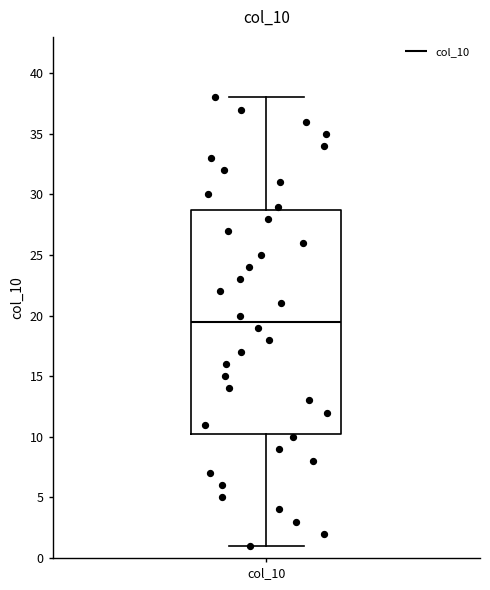

Transcribe this box plot: give where the median line is, the range the box spans, and where the two whiskers end, as read against the y-axis. The values are not printed on the chart, so give them approximately, as read against the axis.

median 19.5, box 10.5 to 29.0, whiskers 1.0 to 38.0